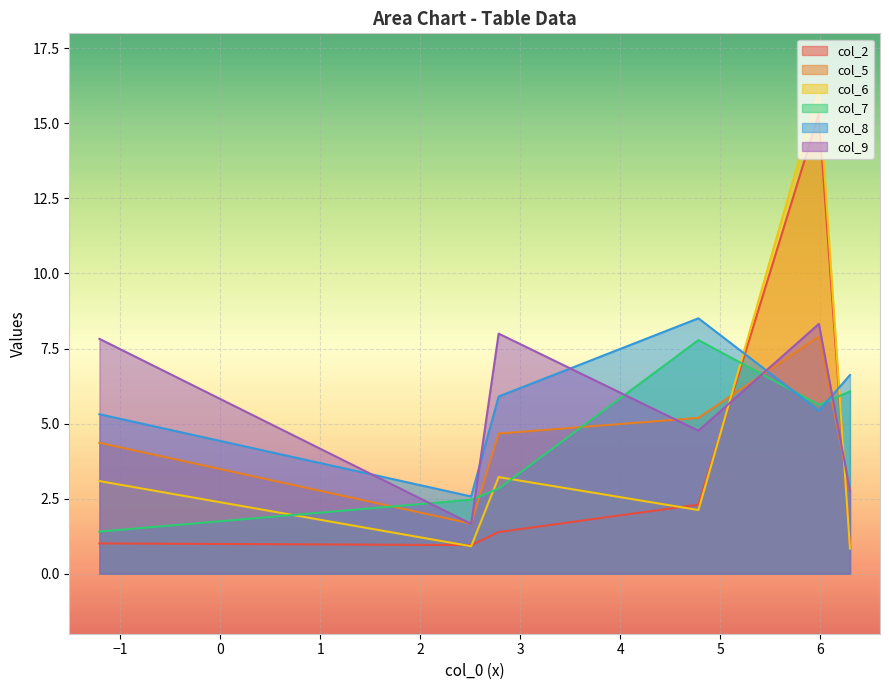

What are all the series names shown in the legend?

col_2, col_5, col_6, col_7, col_8, col_9